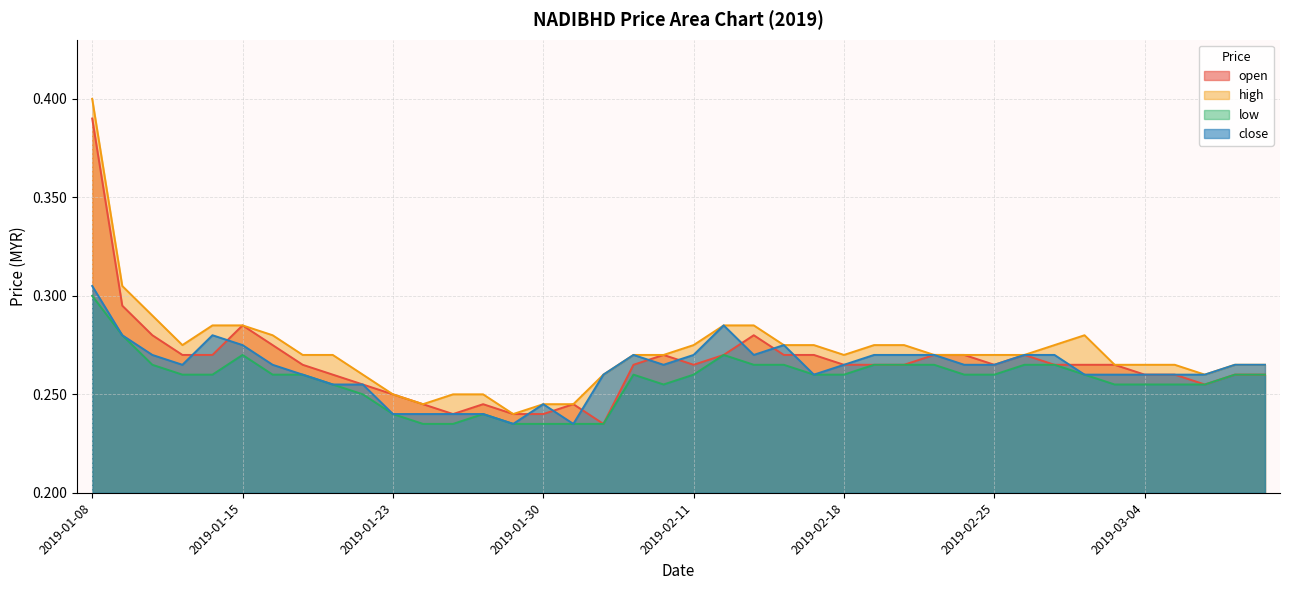

What position from the left is 2019-01-10?

3